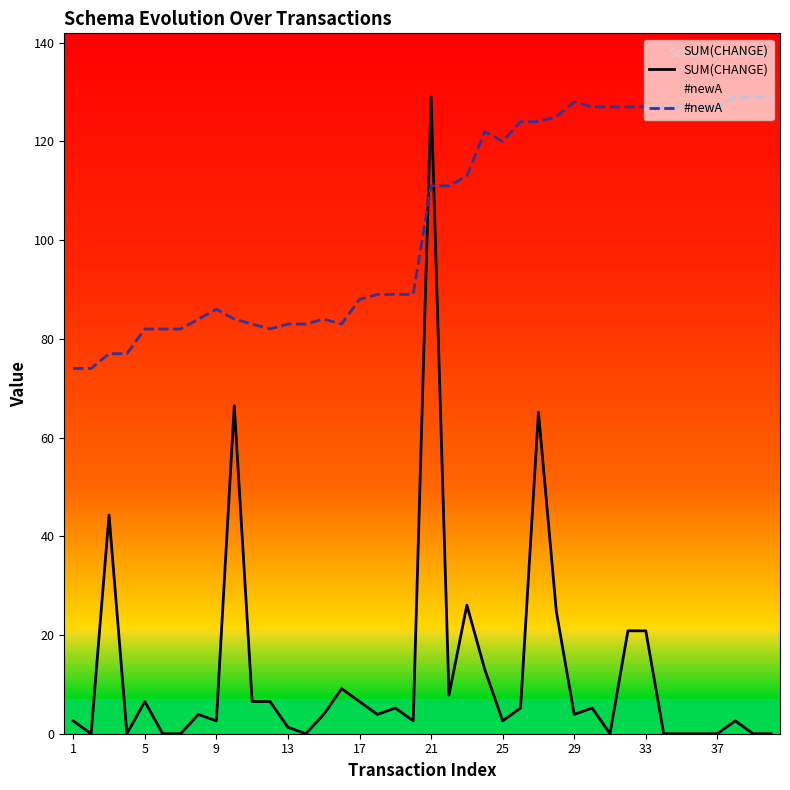

How many interior local valleys does the SUM(CHANGE) series have?

10